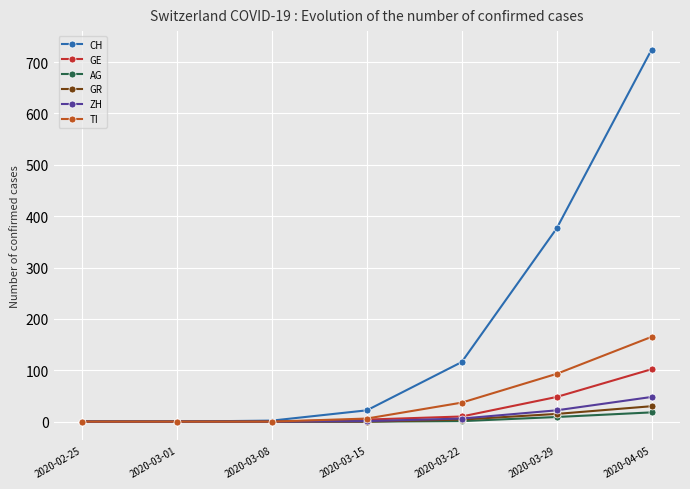

What position from the right is 2020-04-05?

1